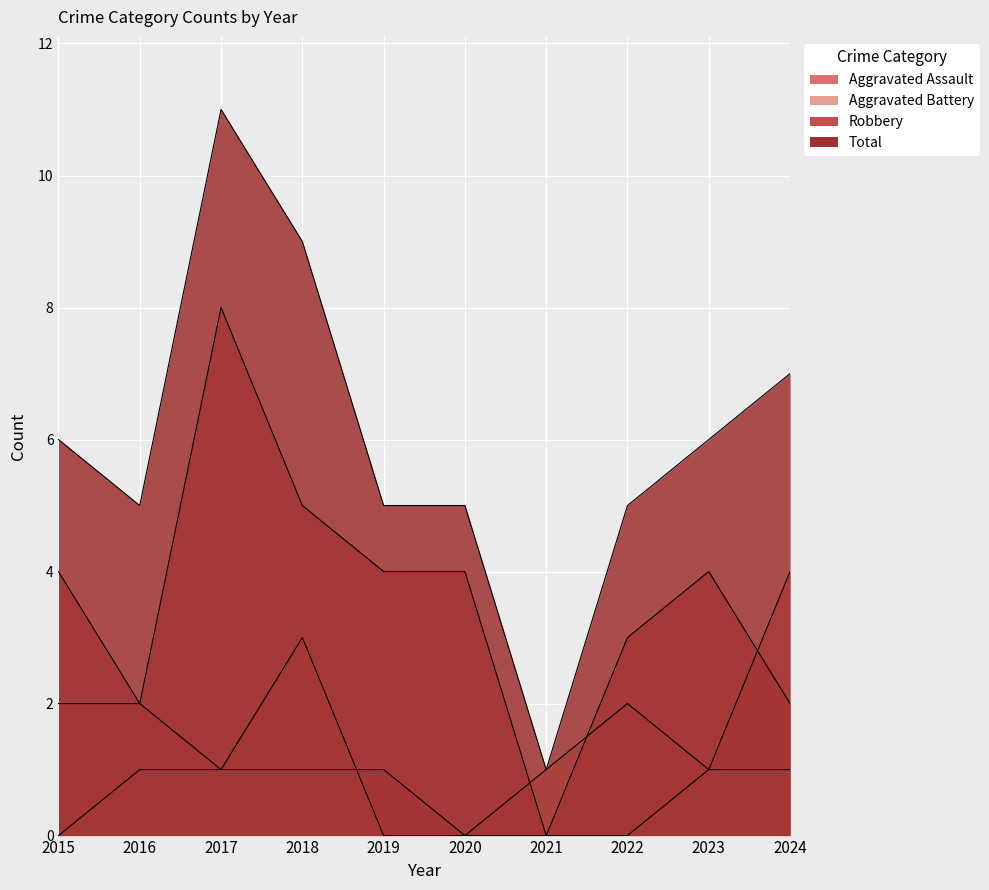

What is the difference between the maximum and minimum values in the Aggravated Battery series?

3